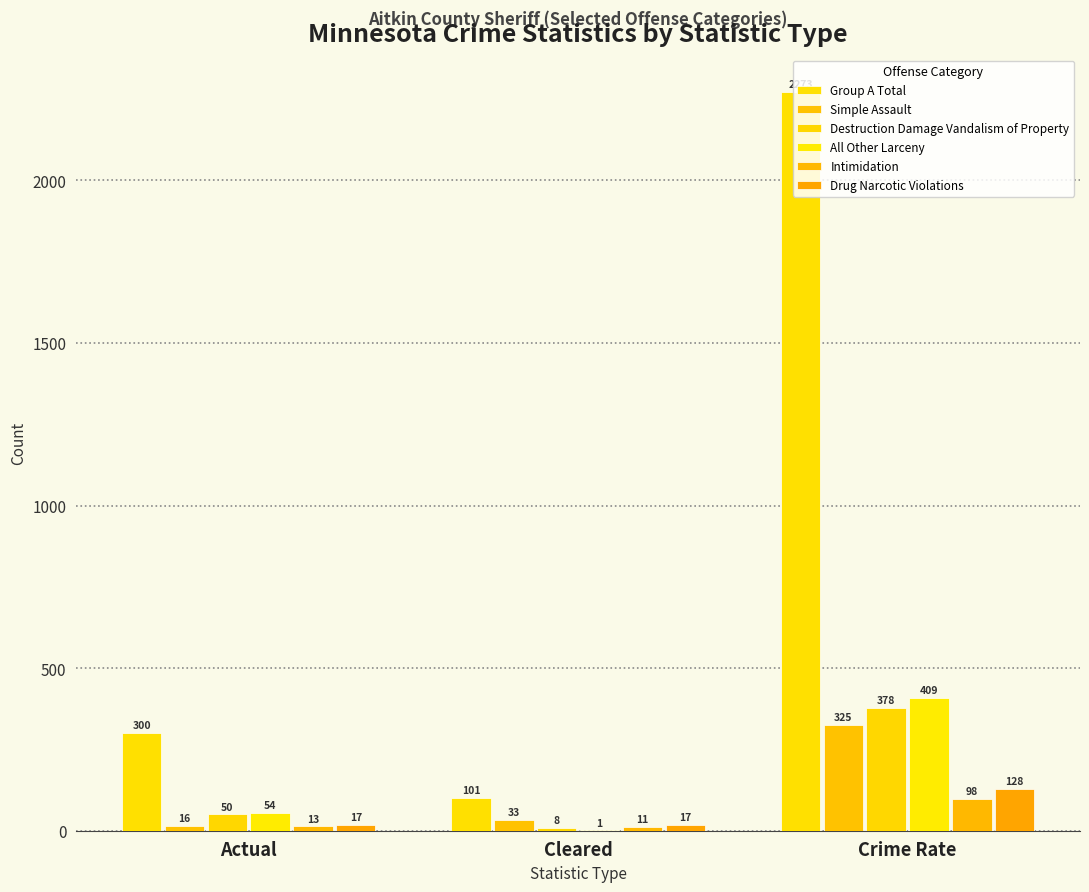

Rank the series by their maximum value, from highest to lowest.

Group A Total, All Other Larceny, Destruction Damage Vandalism of Property, Simple Assault, Drug Narcotic Violations, Intimidation